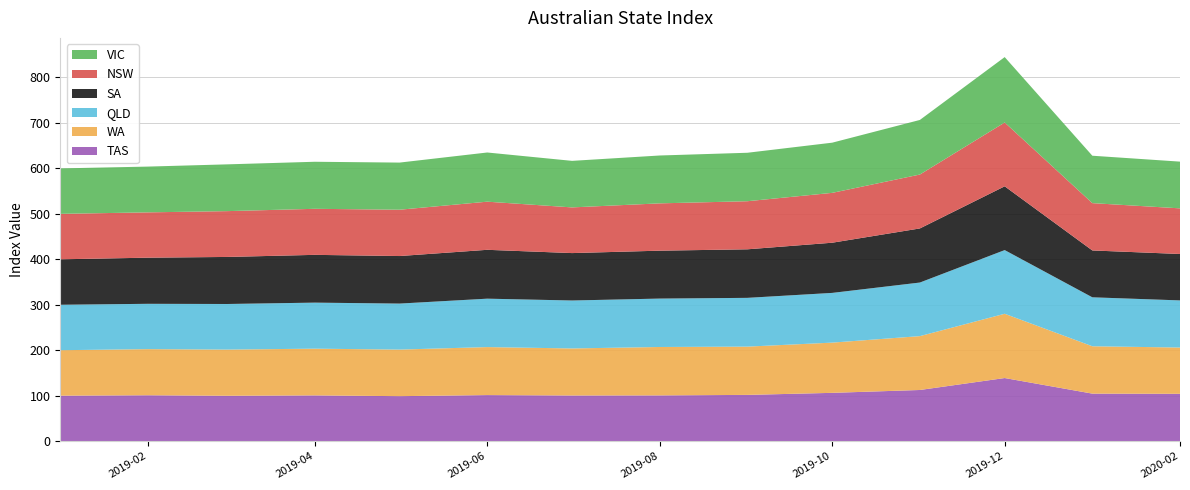

Reading left to right, list all the values displayed in this chart.

NSW: 100.0	99.7	100.8	101.3	101.9	105.9	100.5	104.1	105.8	109.7	118.6	140.4	104.1	100.4
VIC: 100.0	100.7	102.9	103.5	103.7	108.2	102.4	105.3	106.6	110.4	120.1	143.9	104.3	102.8
QLD: 100.0	99.7	100.3	101.3	101.2	106.5	105.5	106.5	107.3	109.4	117.9	140.1	107.7	103.7
SA: 100.0	101.5	103.5	105.1	104.6	107.5	104.3	105.4	106.8	110.4	119.0	140.3	103.1	102.1
WA: 100.0	101.5	101.6	102.8	102.5	105.6	103.5	106.5	106.2	110.5	118.5	141.4	104.2	101.8
TAS: 100.0	100.9	99.8	100.6	98.9	101.3	100.4	100.6	101.7	106.2	112.5	138.8	104.5	104.1